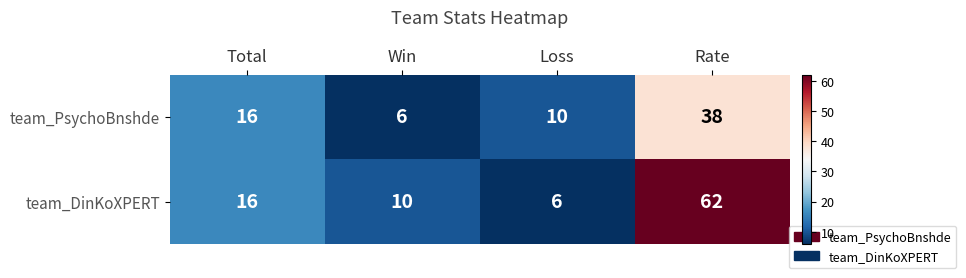

Reading left to right, list all the values displayed in this chart.

team_PsychoBnshde: 16	6	10	38
team_DinKoXPERT: 16	10	6	62